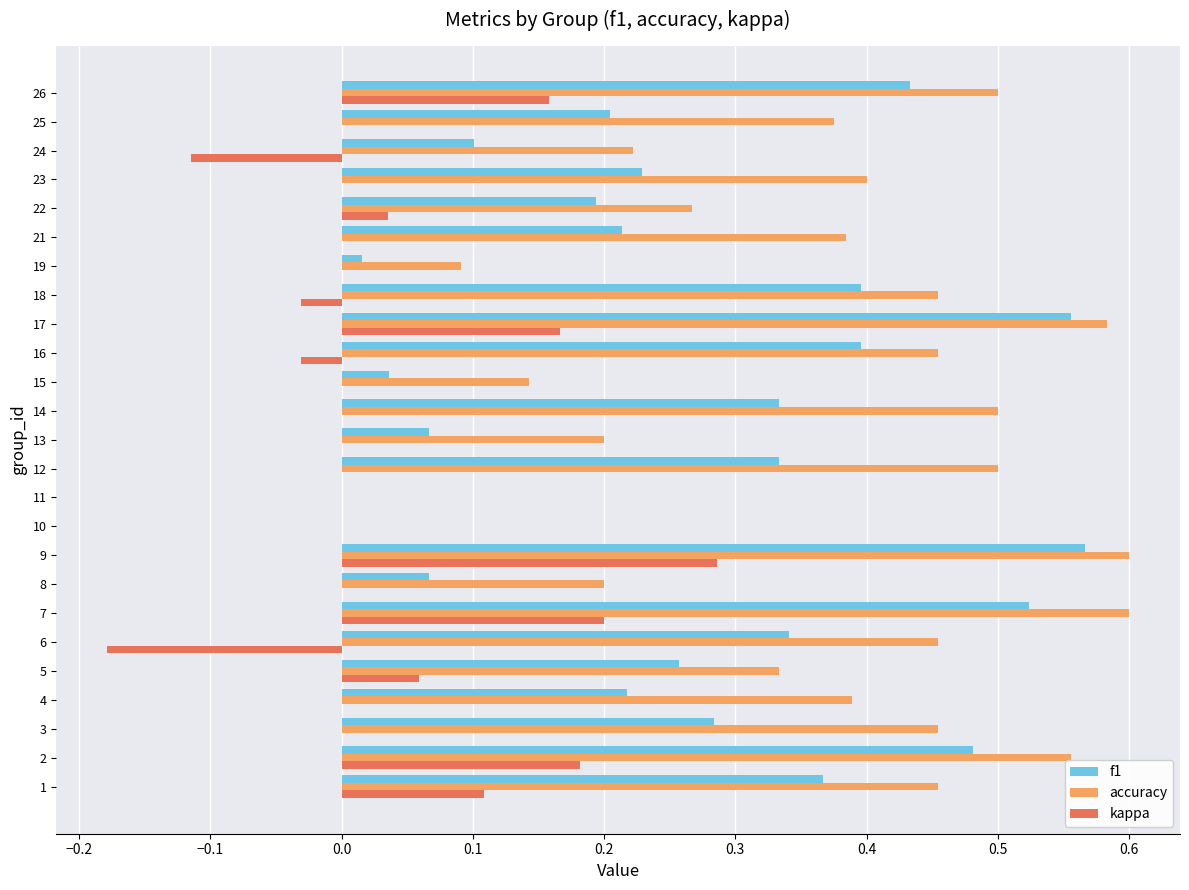

Which series has the largest total across all categories?

accuracy